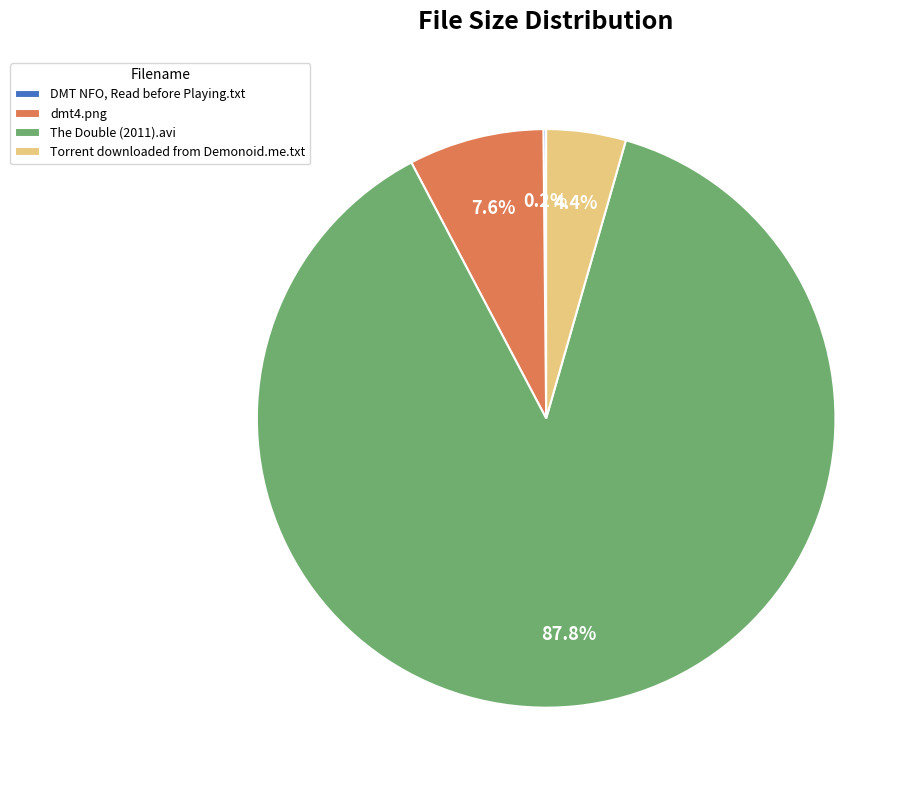

To the nearest percent, what is the difference between the largest and smallest slice percentages?

88%